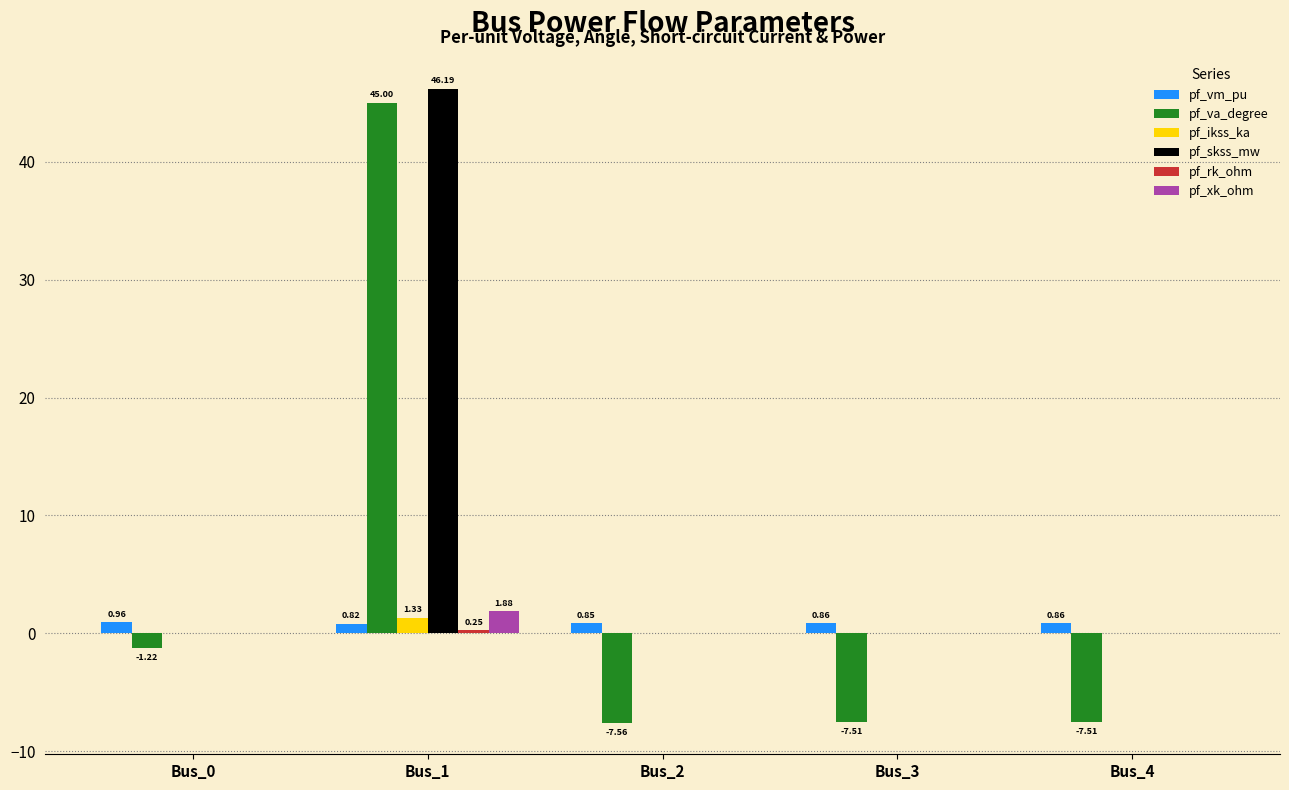

What is the sum of all pf_vm_pu values?

4.3